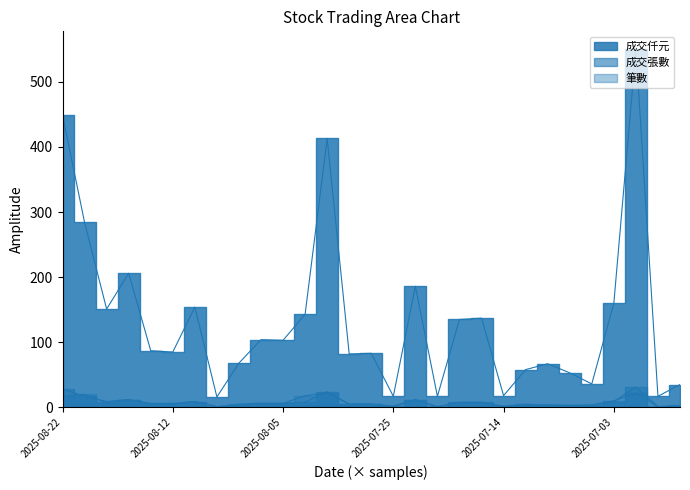

What is the approximate value of 成交仟元 at 2025-07-28, to the nearest 10?

80